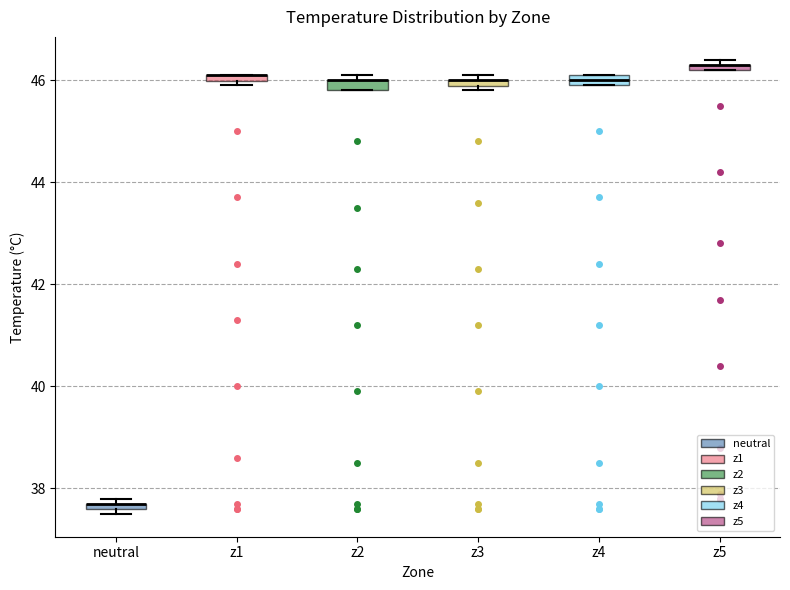

Where is the upper edge of the box for z1 on the y-axis? The values are not printed on the chart, so give them approximately, as read against the axis.

46.2